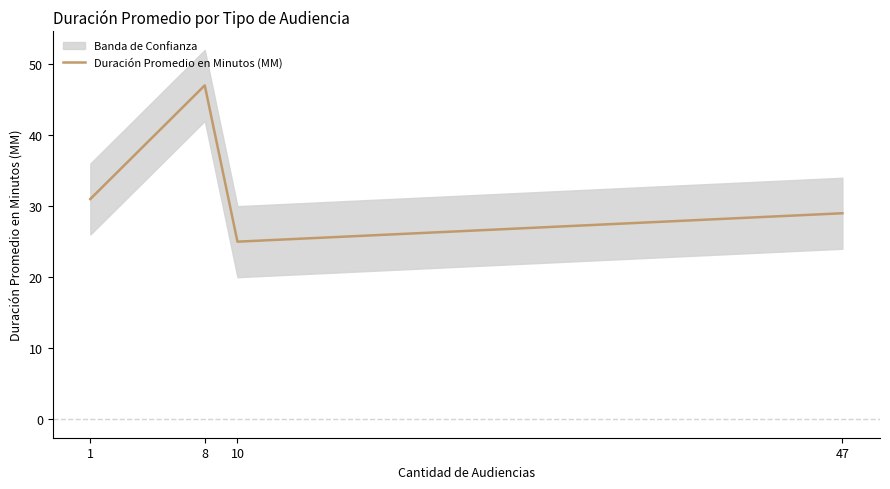

At which label is the value closest to 36?

1